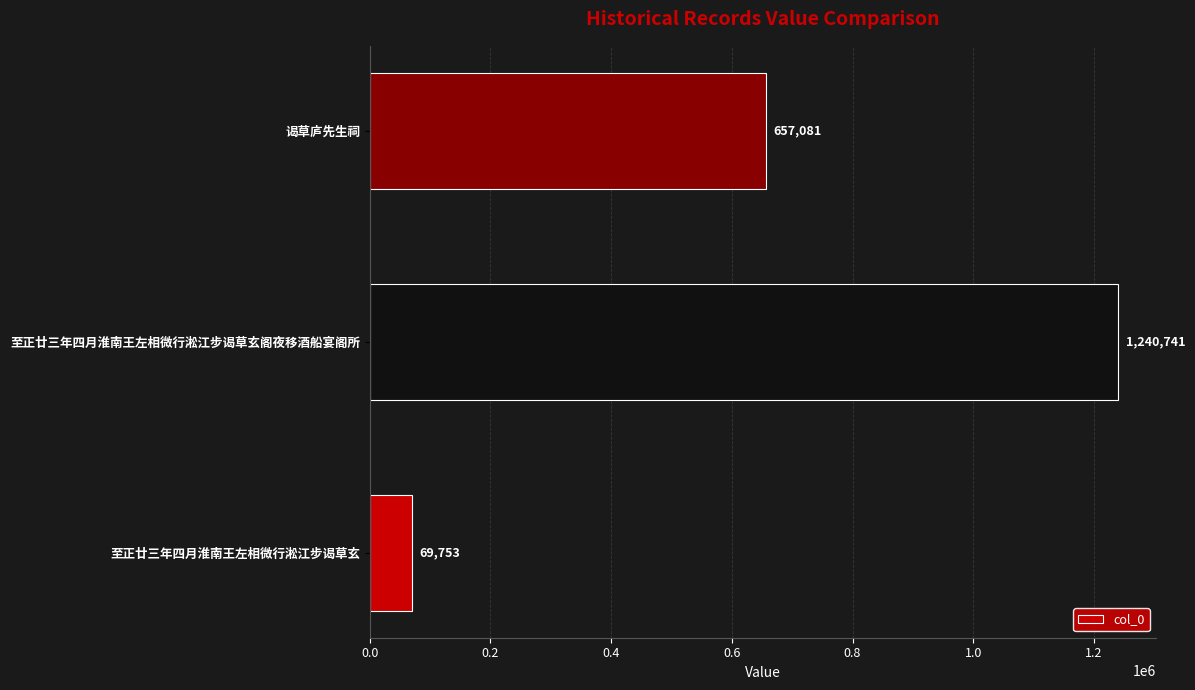

Count the number of categories in the chart.

3